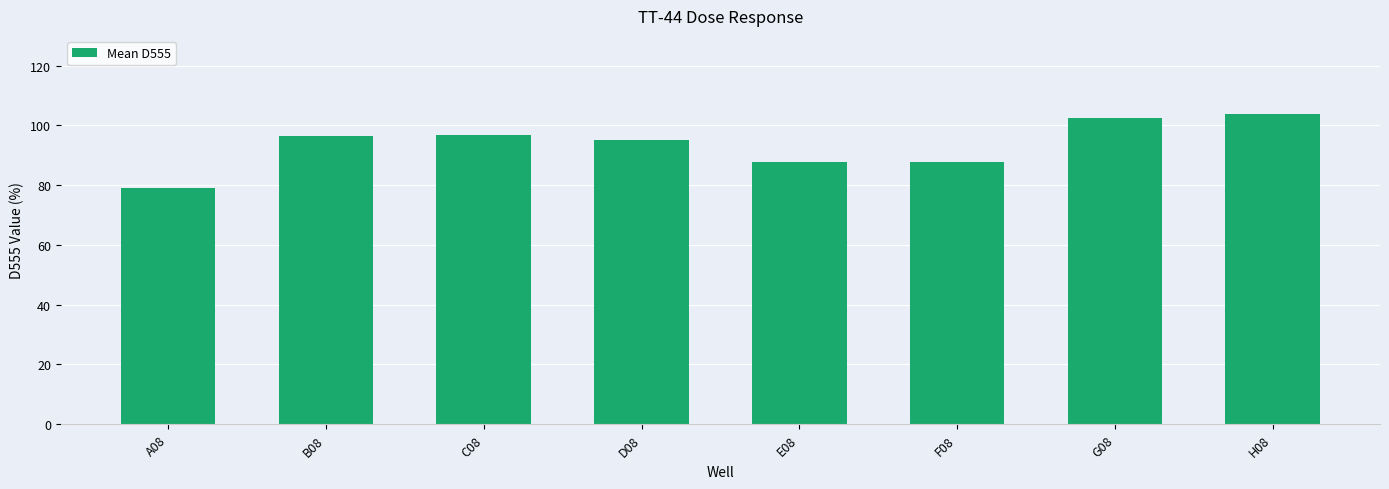

How many data points does each series have?

8